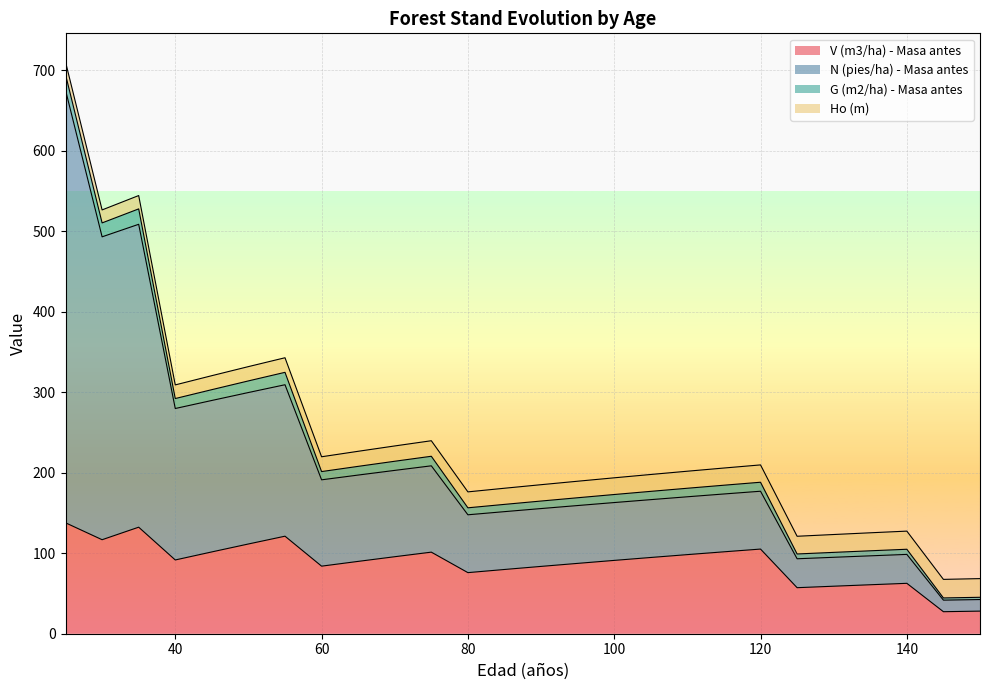

The V (m3/ha) - Masa antes series shows 105.2 at 120. True or false?

True